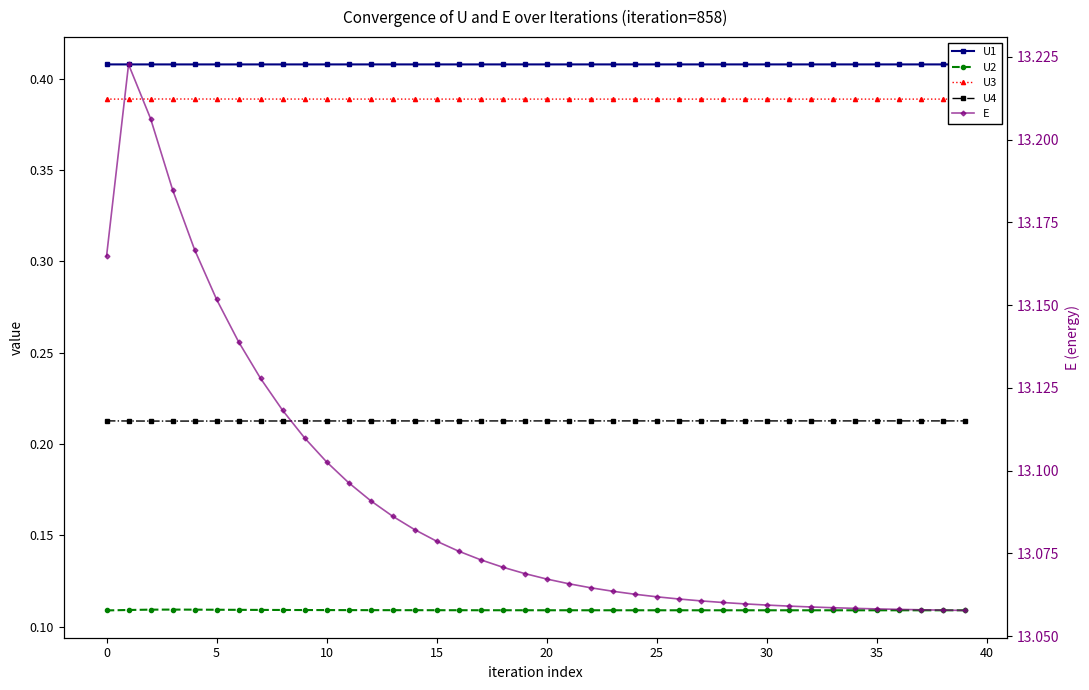

What is the maximum value shown in the chart?

13.2